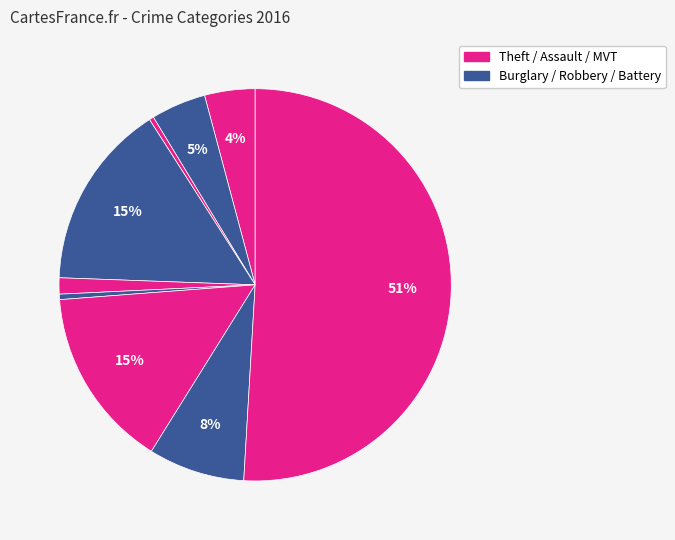

Count the number of slices in the pie.

9